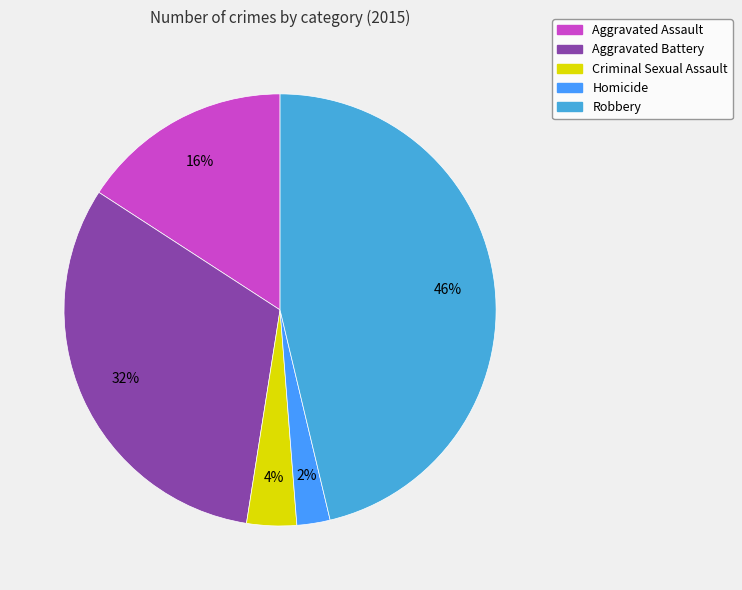

How many slices are in this pie chart?

5